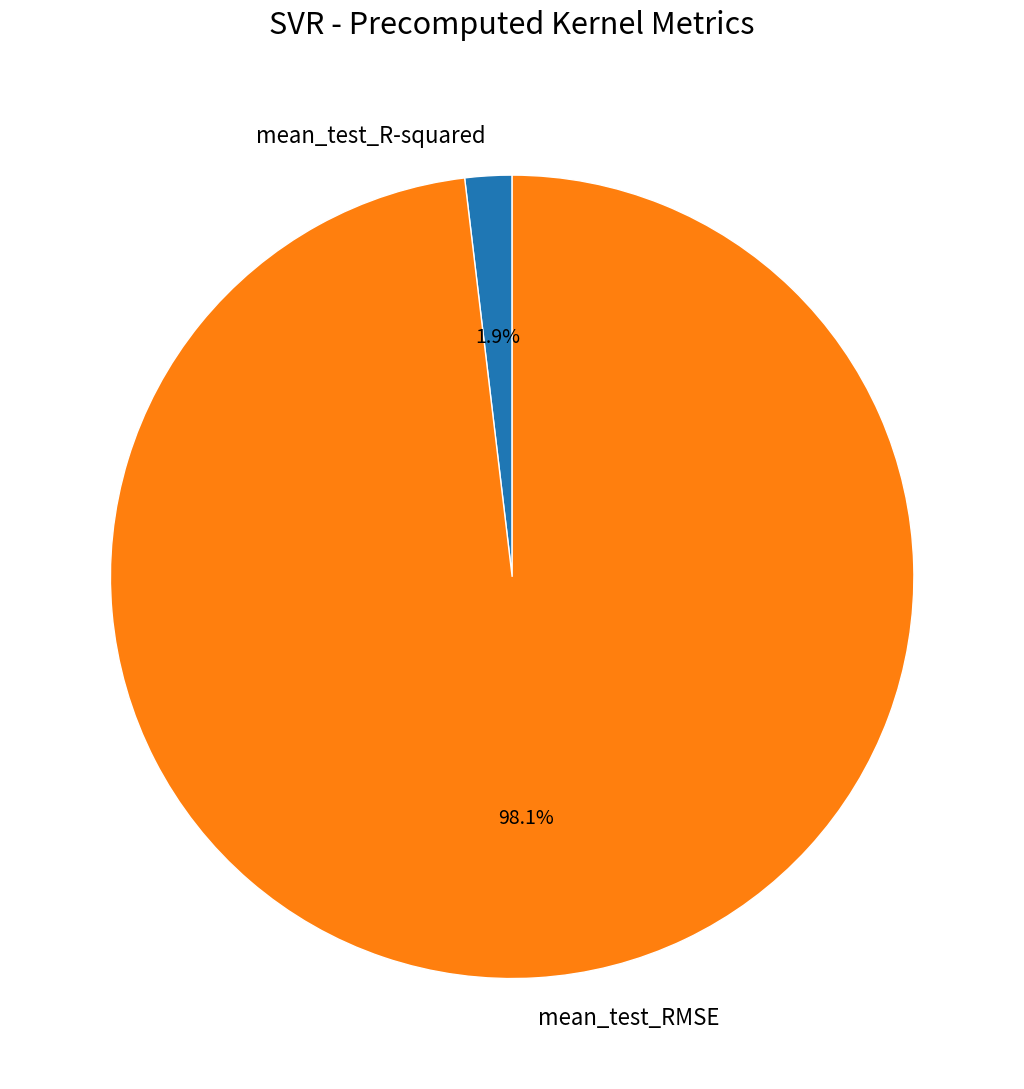

To the nearest percent, what is the average slice percentage?

50%